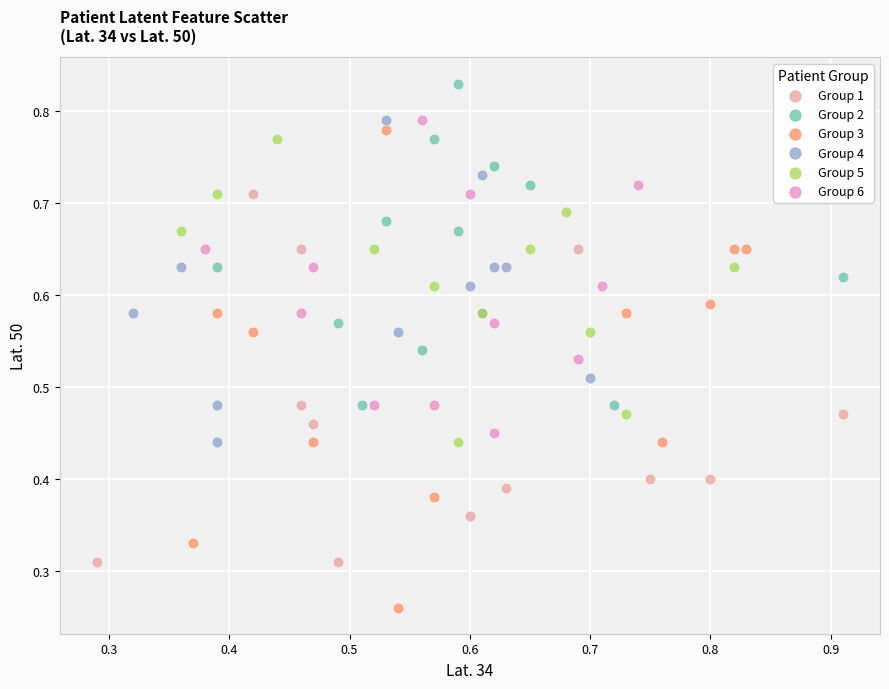

Which series reaches the maximum Y coordinate?

Group 2